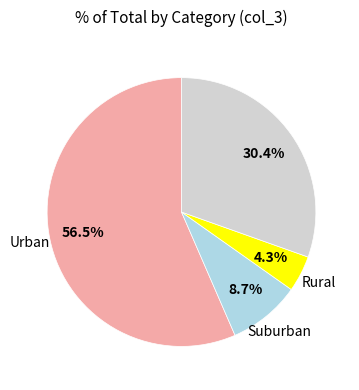

Is there any slice that represents more than half of the pie?

Yes